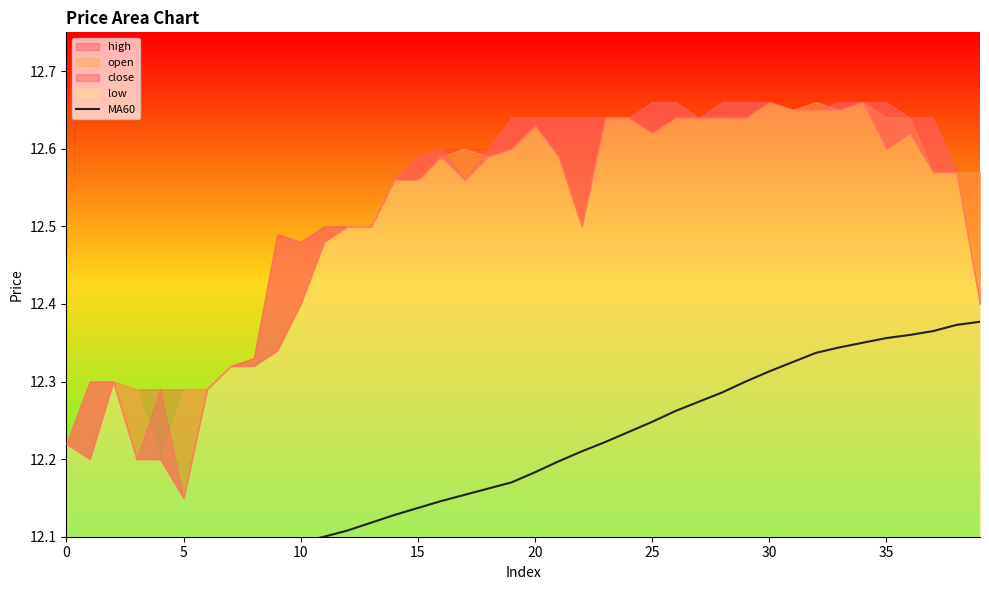

What is the label of the 18th point from the right?

22